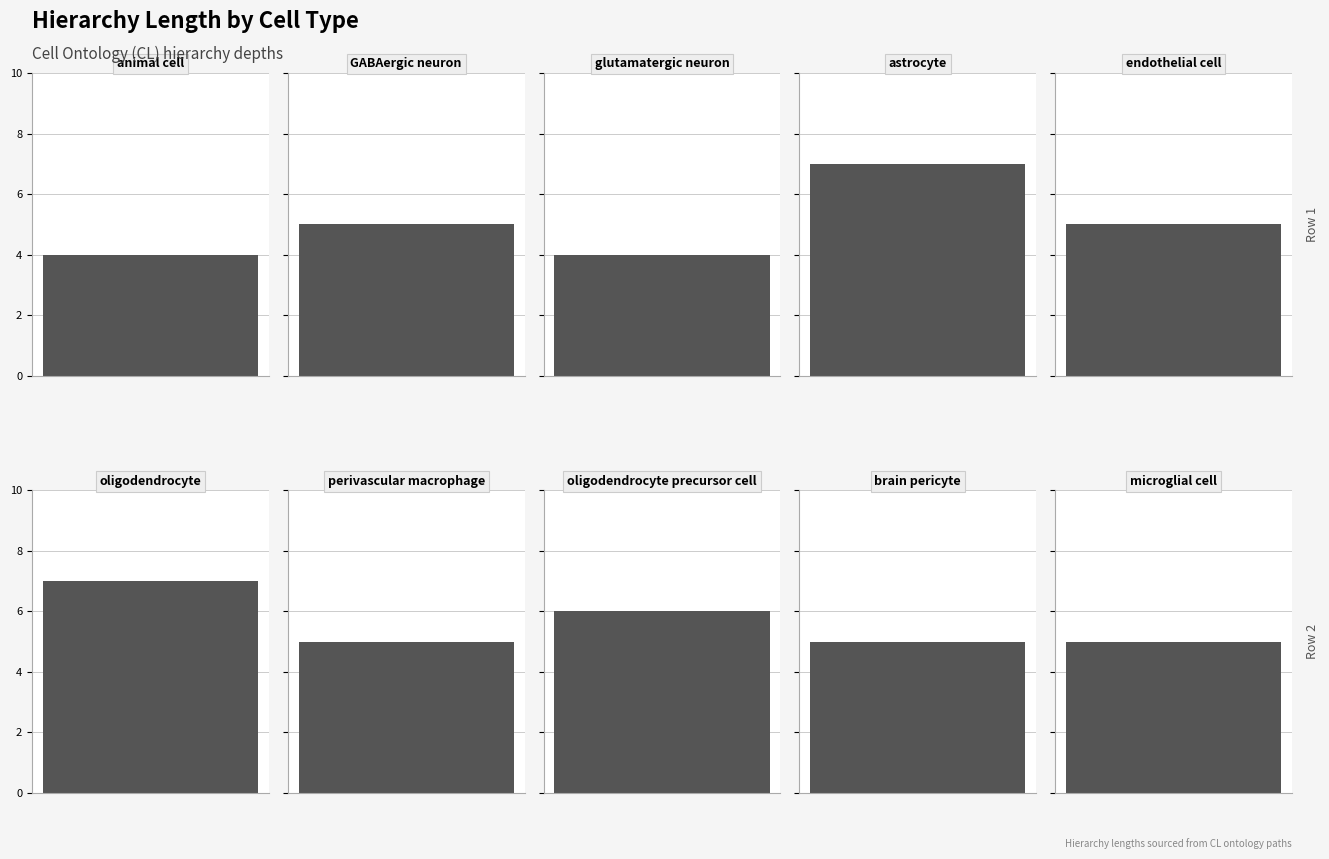

What is the label of the 8th bar from the right?

glutamatergic neuron